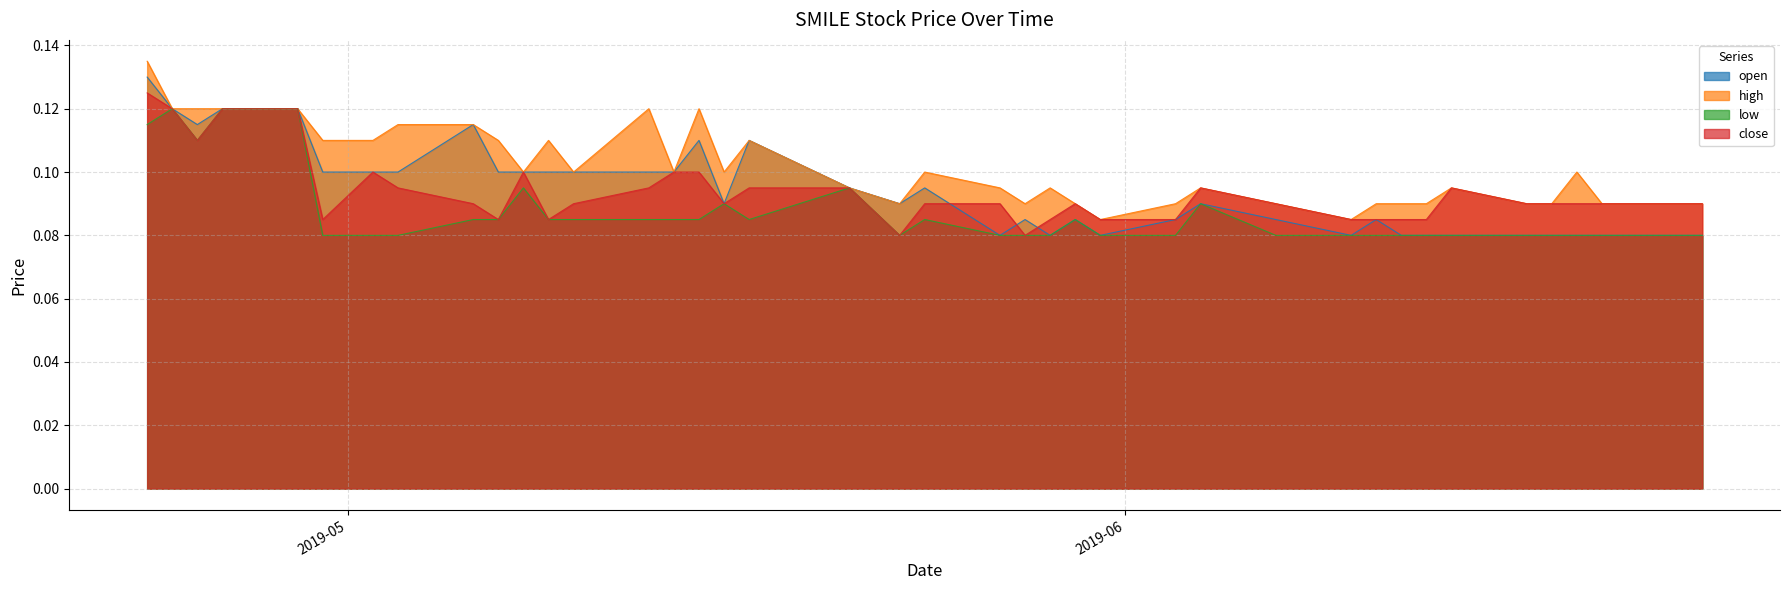

How many interior local peaks does the low series have?

7